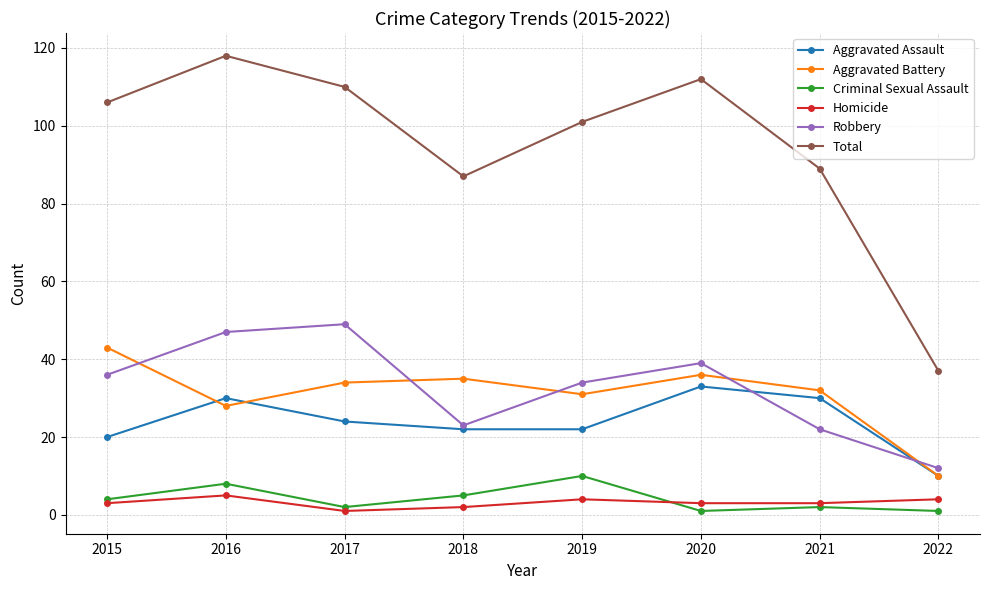

What is the sum of all Robbery values?

262